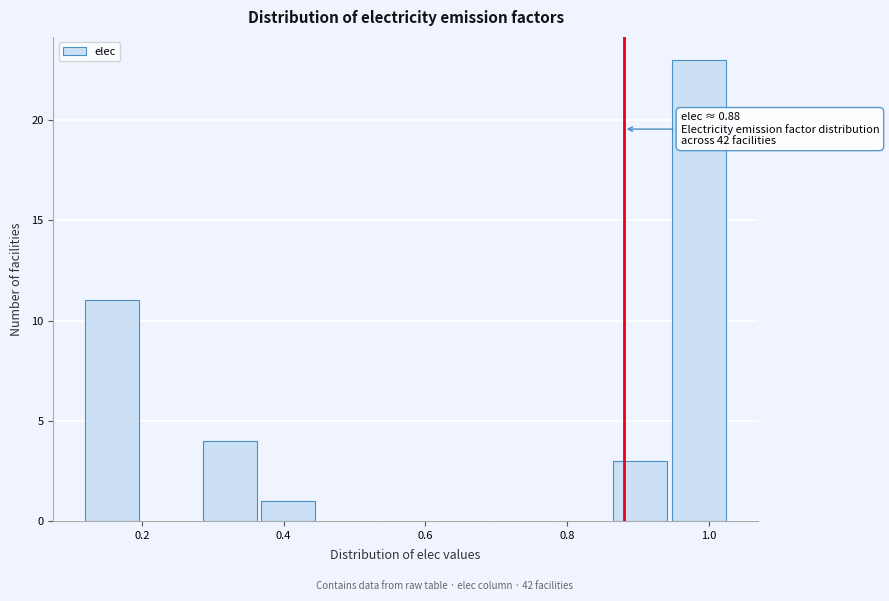

Which range on the x-axis has the tallest bar?

0.94 to 1.02